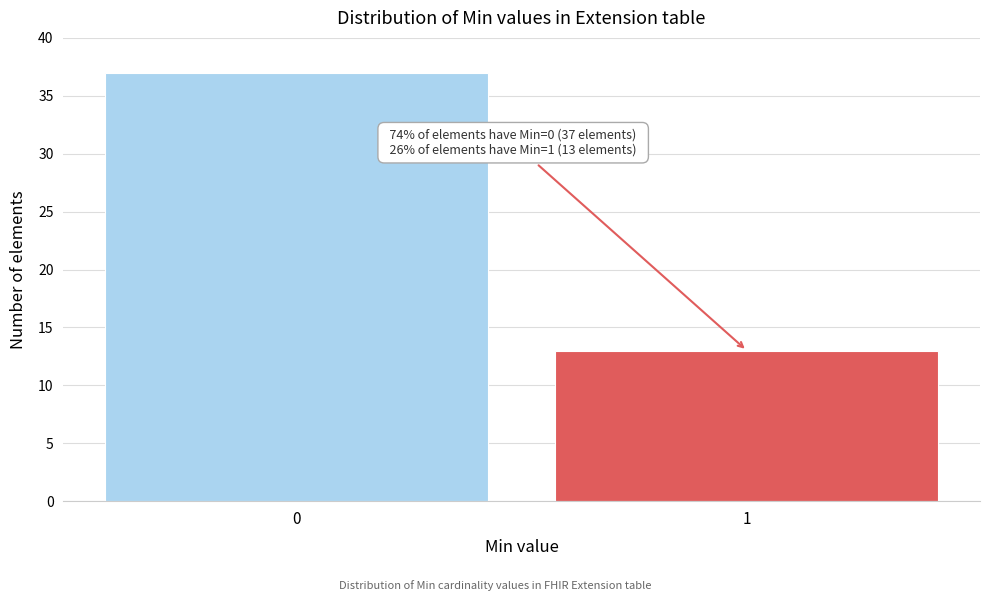

Reading left to right, transcribe all the data shown in this chart.

37	13